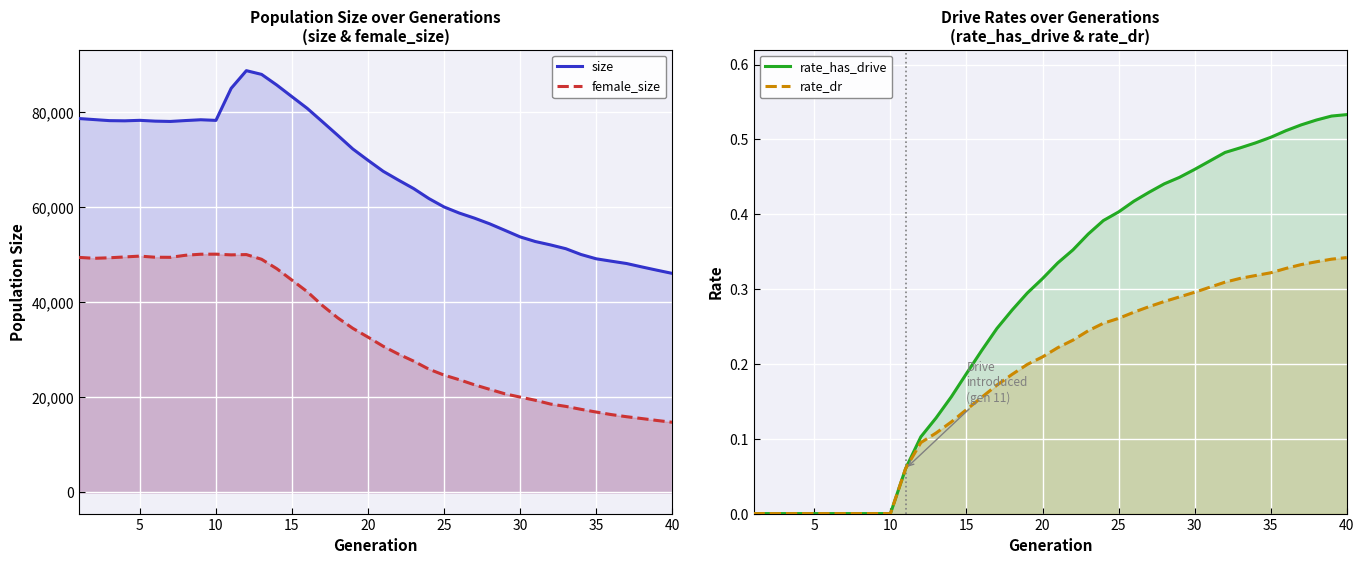

Reading right to left, what are all the values shown in this chart?

size: 46059.0	46726.0	47418.0	48132.0	48622.0	49126.0	50032.0	51249.0	52044.0	52754.0	53731.0	55108.0	56475.0	57669.0	58737.0	60020.0	61791.0	63885.0	65669.0	67515.0	69827.0	72210.0	75103.0	77943.0	80753.0	83198.0	85653.0	87893.0	88677.0	84960.0	78225.0	78356.0	78189.0	78000.0	78067.0	78234.0	78131.0	78170.0	78391.0	78612.0
female_size: 14760.0	15137.0	15543.0	15927.0	16372.0	16907.0	17481.0	18101.0	18586.0	19382.0	20054.0	20743.0	21682.0	22633.0	23703.0	24674.0	25923.0	27610.0	29089.0	30731.0	32654.0	34508.0	36727.0	39303.0	42219.0	44636.0	47046.0	49025.0	50013.0	49952.0	50100.0	50089.0	49869.0	49437.0	49456.0	49691.0	49516.0	49341.0	49232.0	49418.0
rate_has_drive: 0.5	0.5	0.5	0.5	0.5	0.5	0.5	0.5	0.5	0.5	0.5	0.4	0.4	0.4	0.4	0.4	0.4	0.4	0.4	0.3	0.3	0.3	0.3	0.2	0.2	0.2	0.2	0.1	0.1	0.1	0.0	0.0	0.0	0.0	0.0	0.0	0.0	0.0	0.0	0.0
rate_dr: 0.3	0.3	0.3	0.3	0.3	0.3	0.3	0.3	0.3	0.3	0.3	0.3	0.3	0.3	0.3	0.3	0.3	0.2	0.2	0.2	0.2	0.2	0.2	0.2	0.2	0.1	0.1	0.1	0.1	0.1	0.0	0.0	0.0	0.0	0.0	0.0	0.0	0.0	0.0	0.0